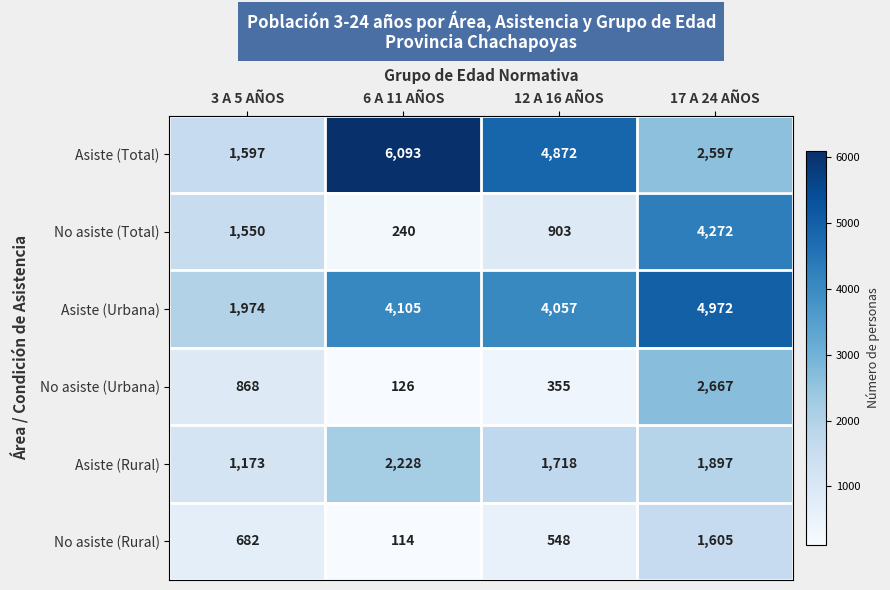

The Asiste (Urbana) series shows 3343 at 3 A 5 AÑOS. True or false?

False